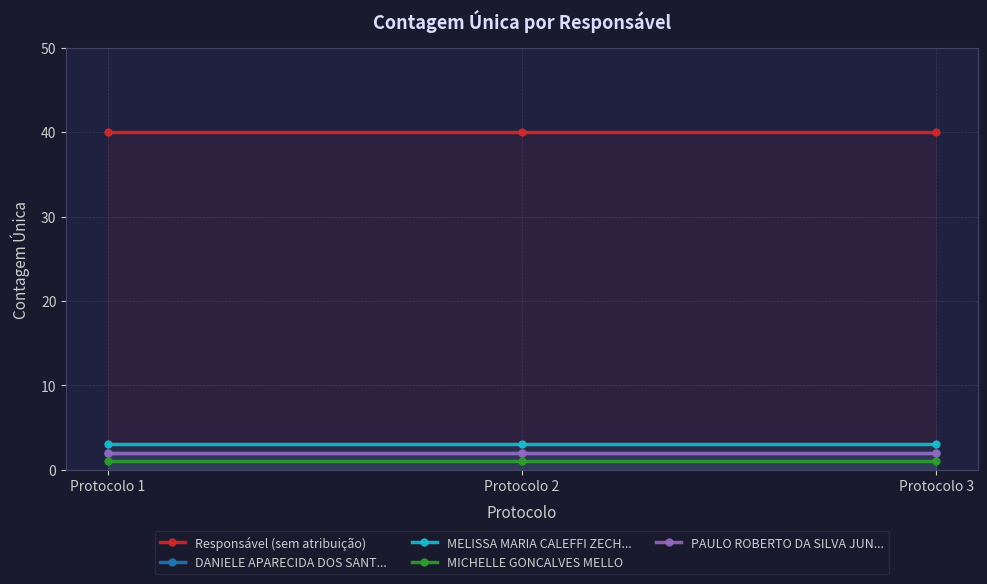

What is the sum of all PAULO ROBERTO DA SILVA JUN... values?

6